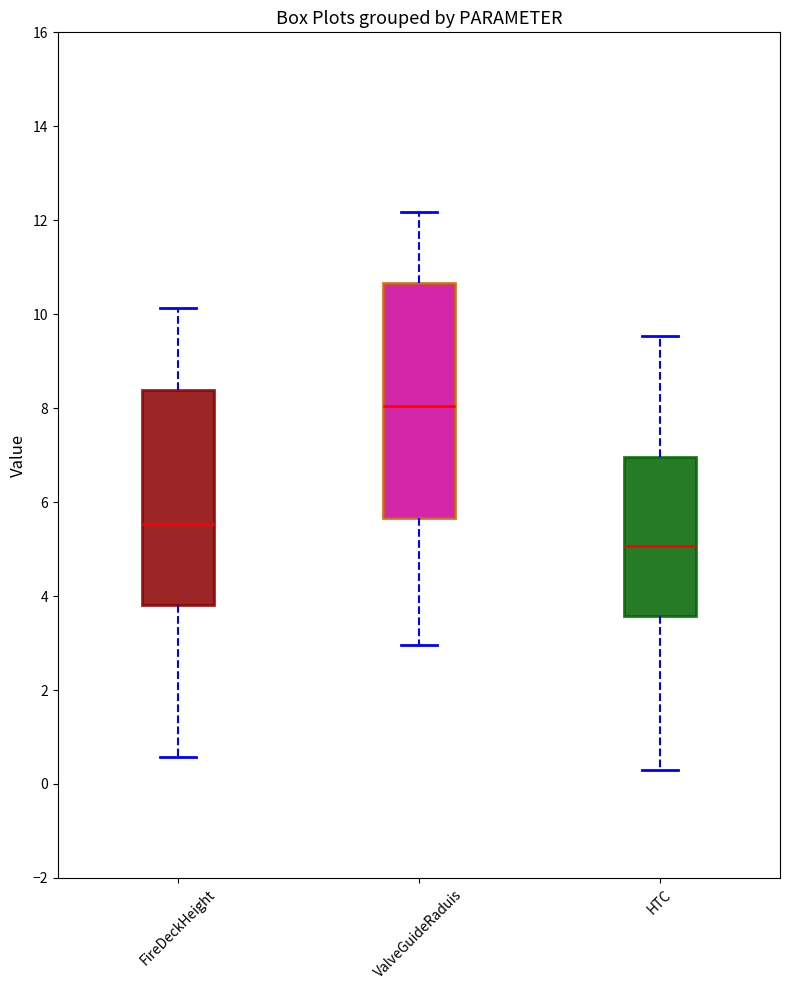

Which box has the lowest median line?

HTC